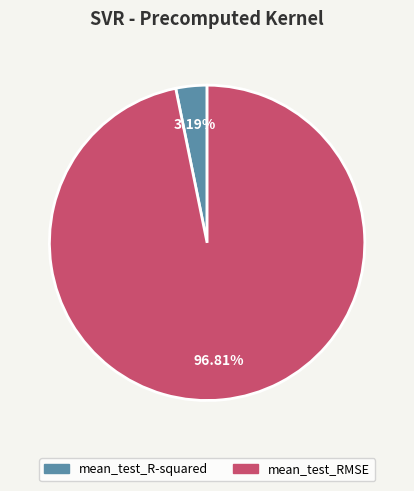

What is the majority slice?

mean_test_RMSE